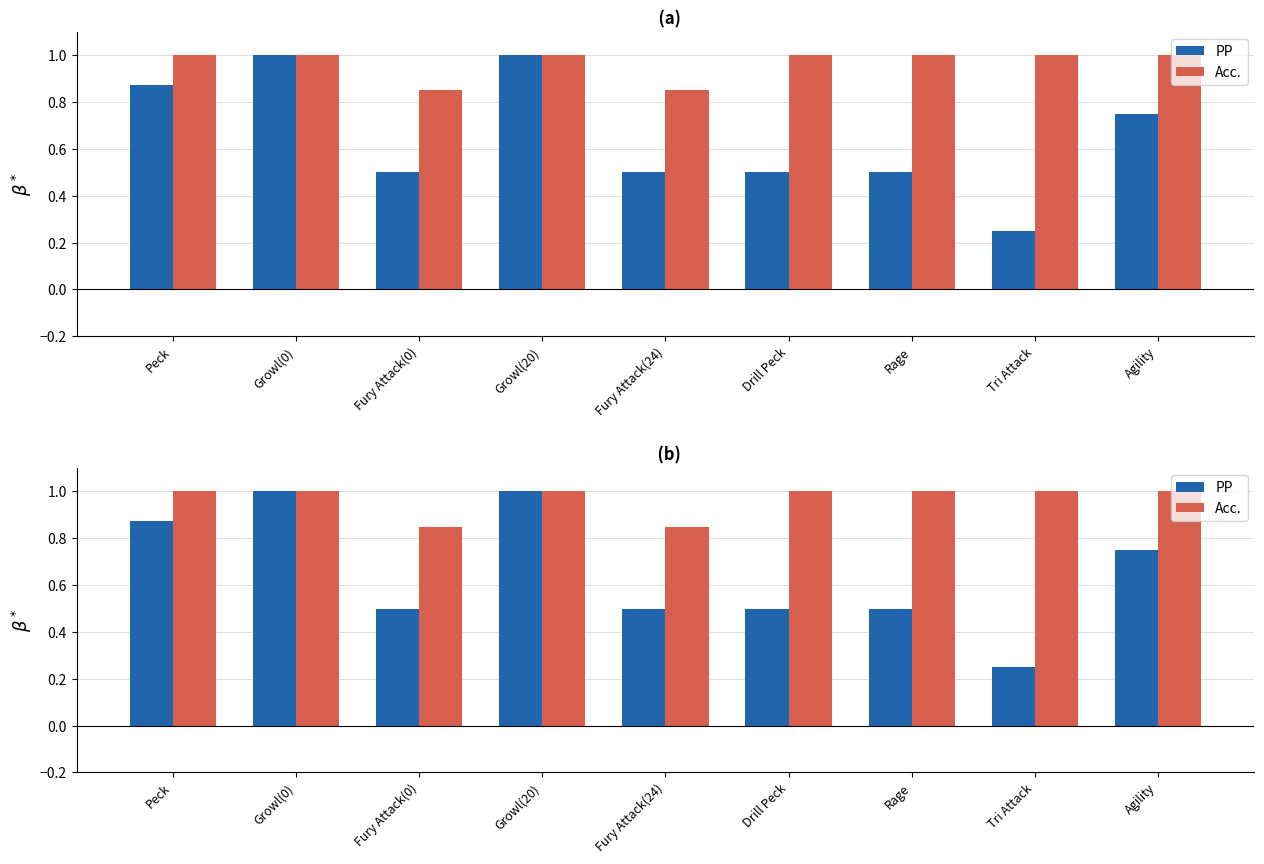

What is the approximate value of Acc. at Fury Attack(24)?

0.8